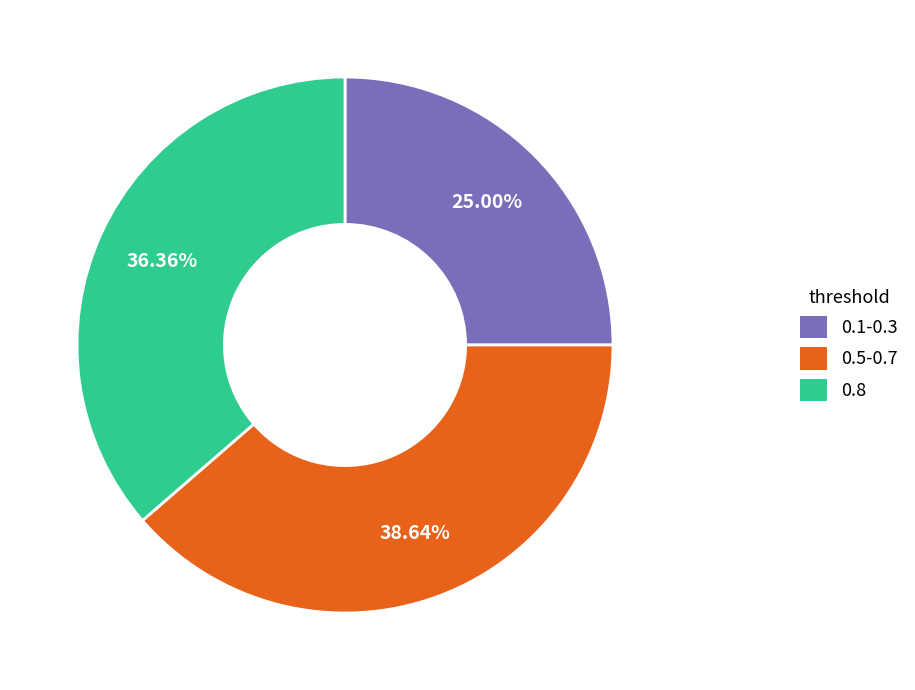

Does 0.5-0.7 account for over 50% of the chart?

No